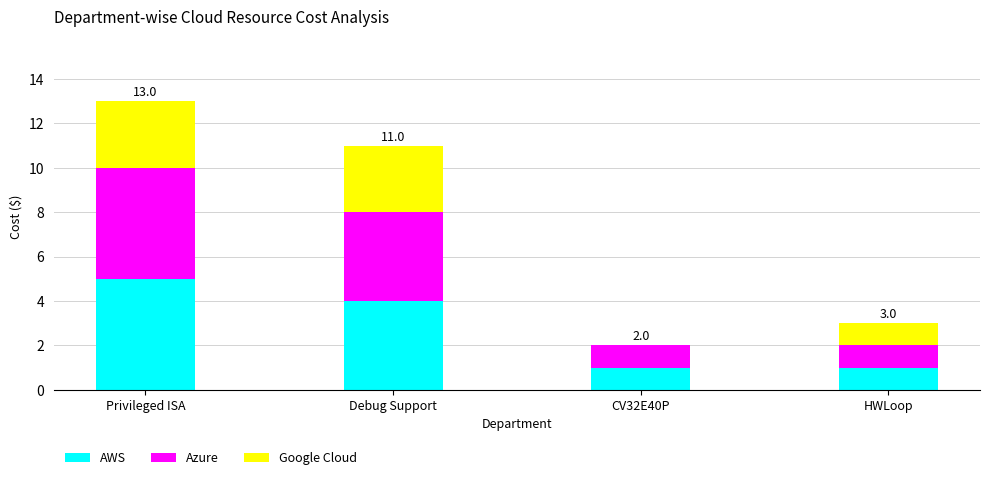

What is the sum of all AWS values?

11